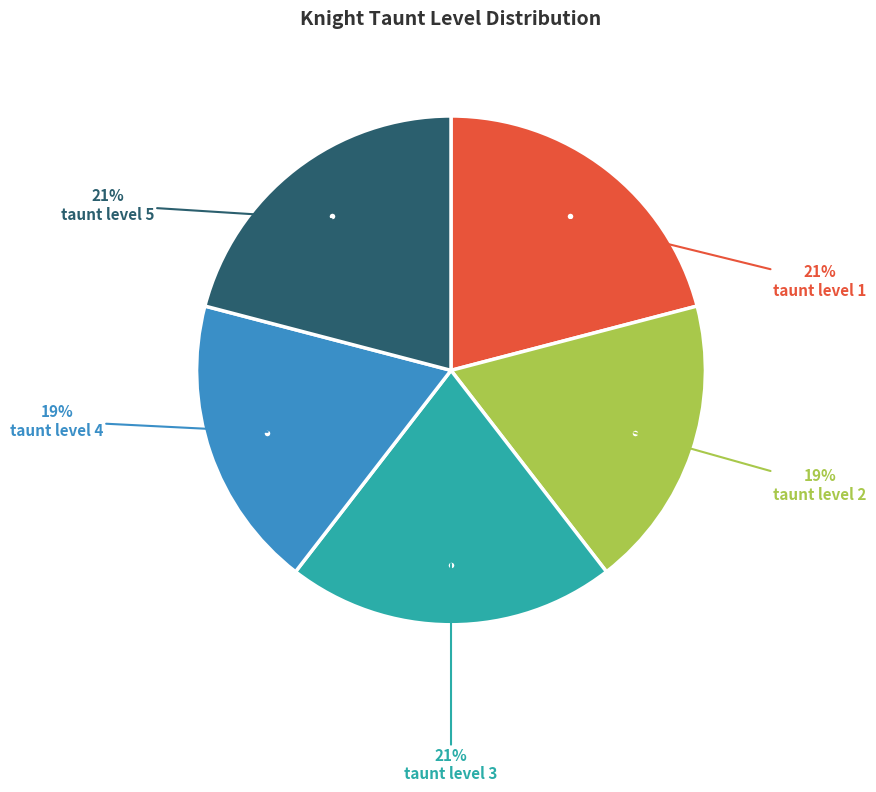

Is there a majority slice in this chart?

No